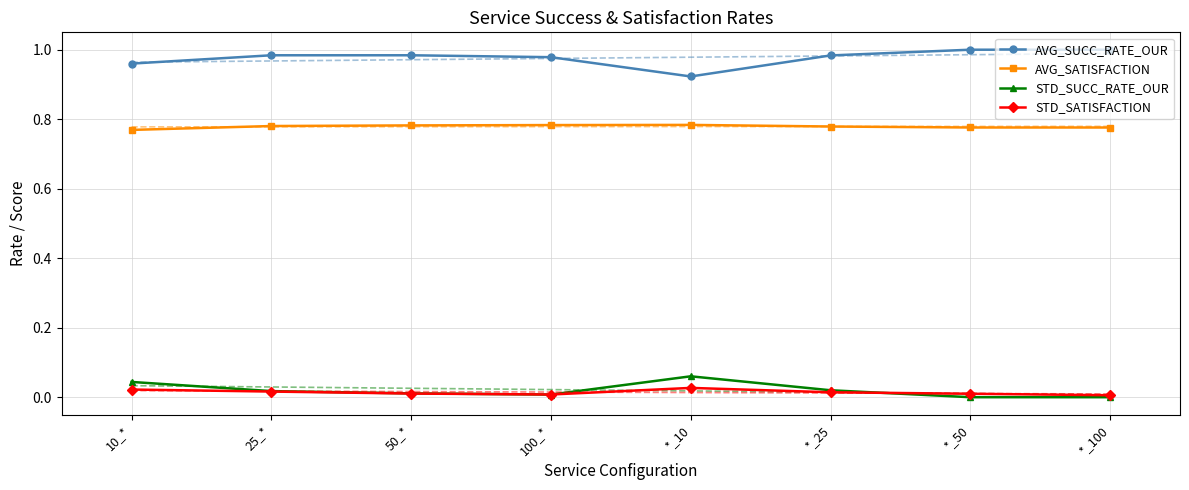

What is the total value across all series at 10_*?

1.8